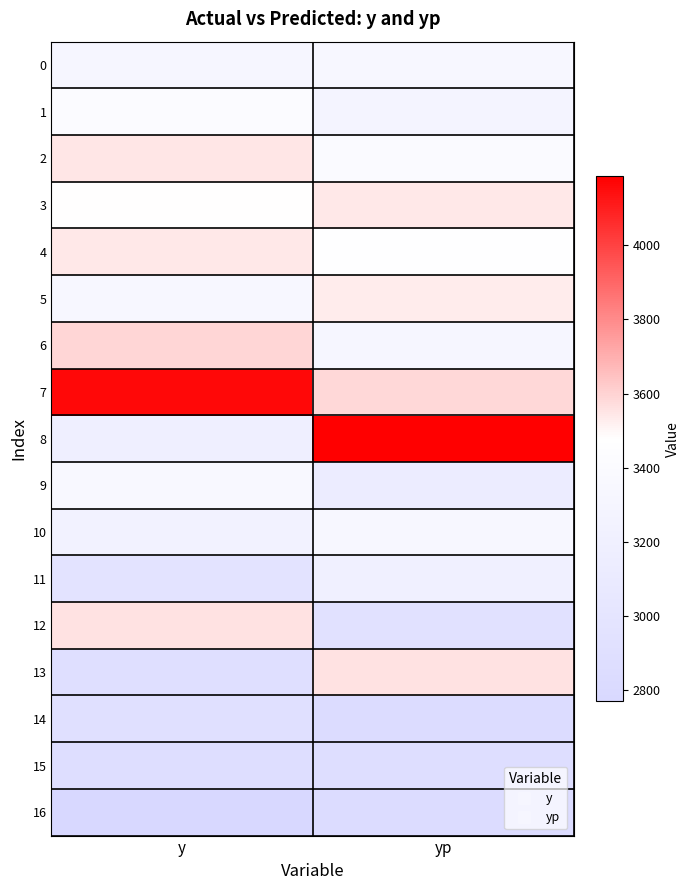

List the series in order of their peak value, lowest first.

16, 15, 14, 11, 10, 0, 9, 1, 5, 4, 3, 2, 13, 12, 6, 7, 8